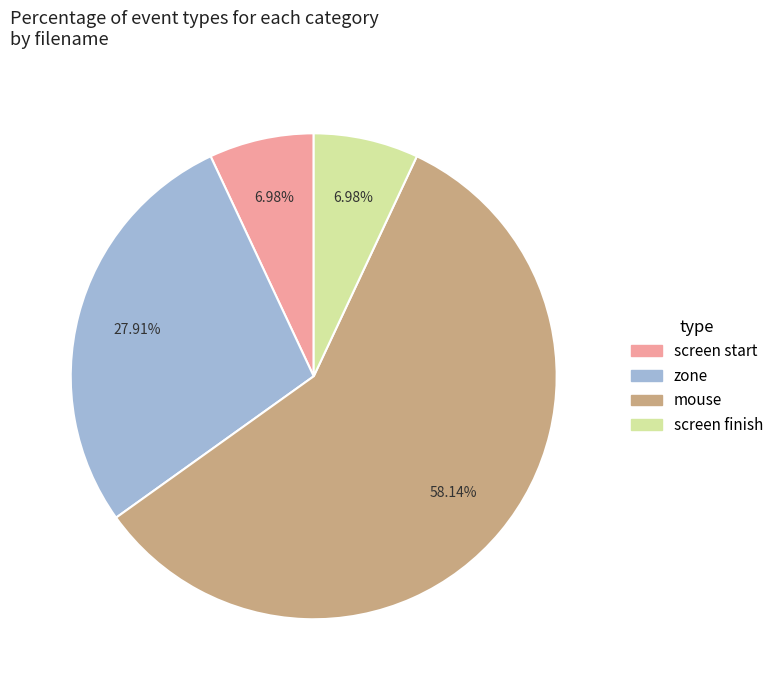

Is there a majority slice in this chart?

Yes